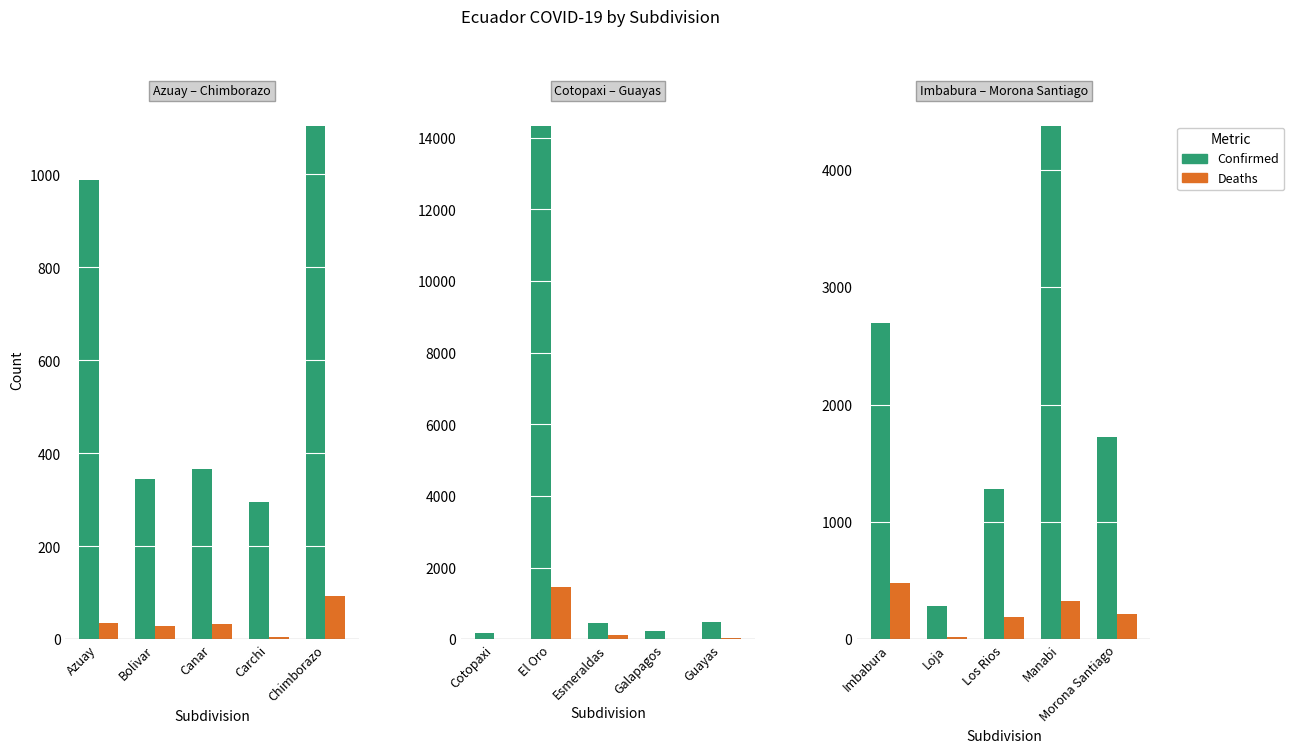

What is the value of the Deaths bar at the 2nd from the left?

21